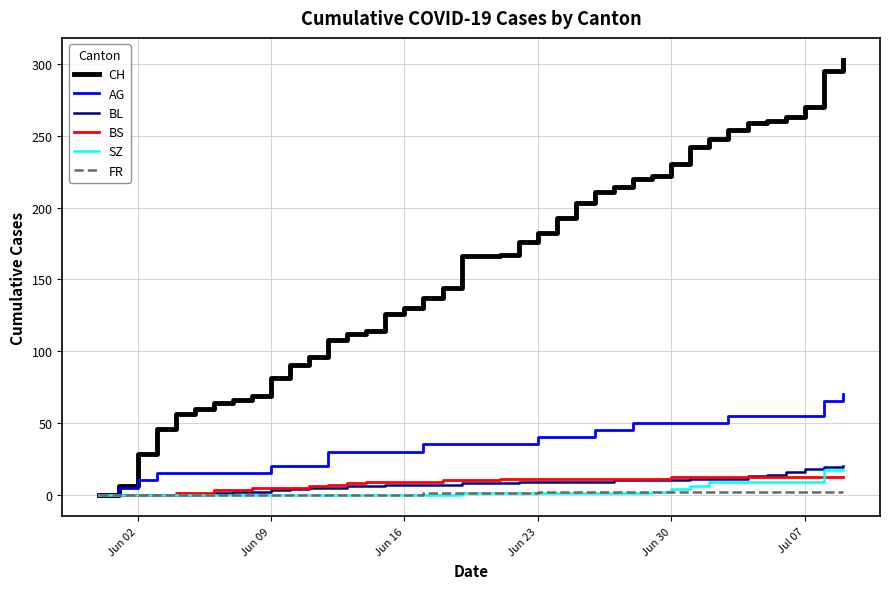

What is the greatest value displayed?

303